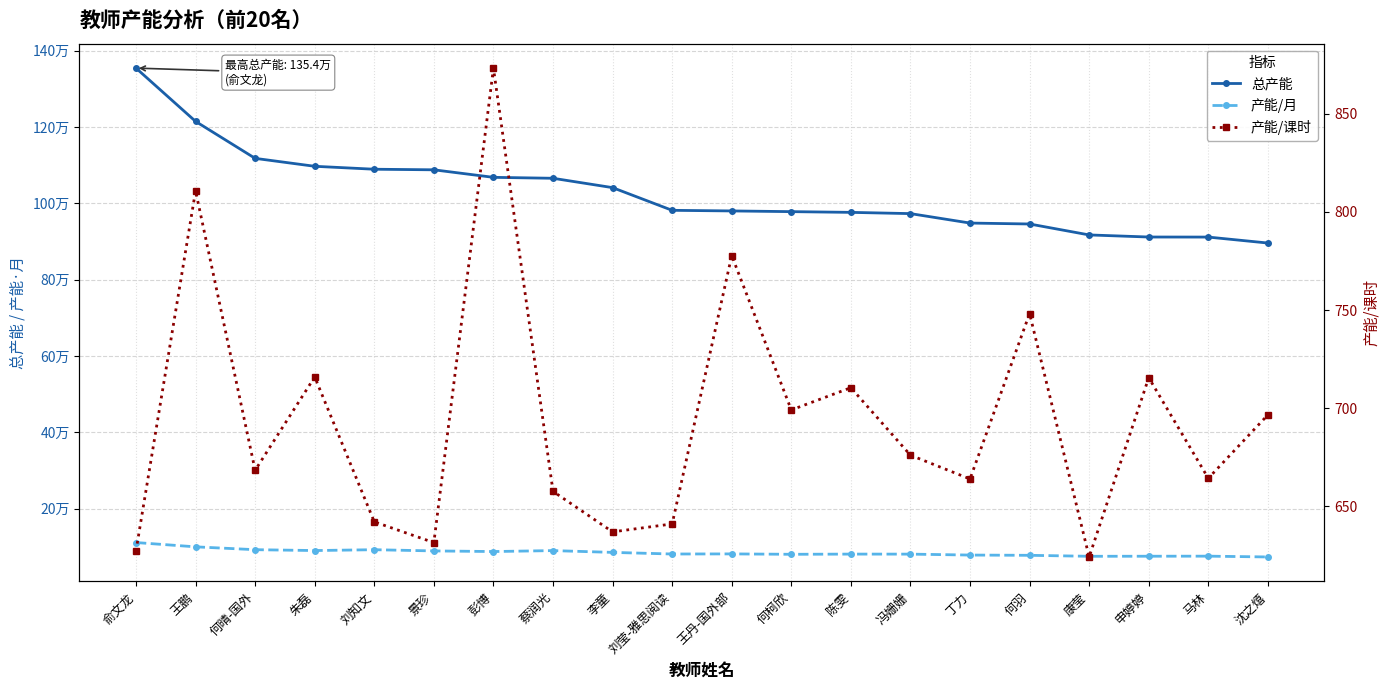

What is the spread (max minus min) of values at 冯姗姗?

972224.9